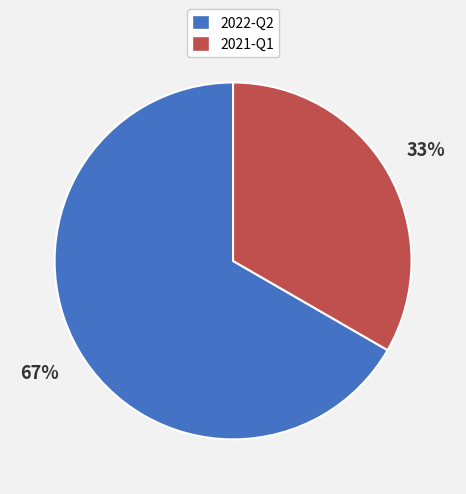

Which has a higher value, 2022-Q2 or 2021-Q1?

2022-Q2